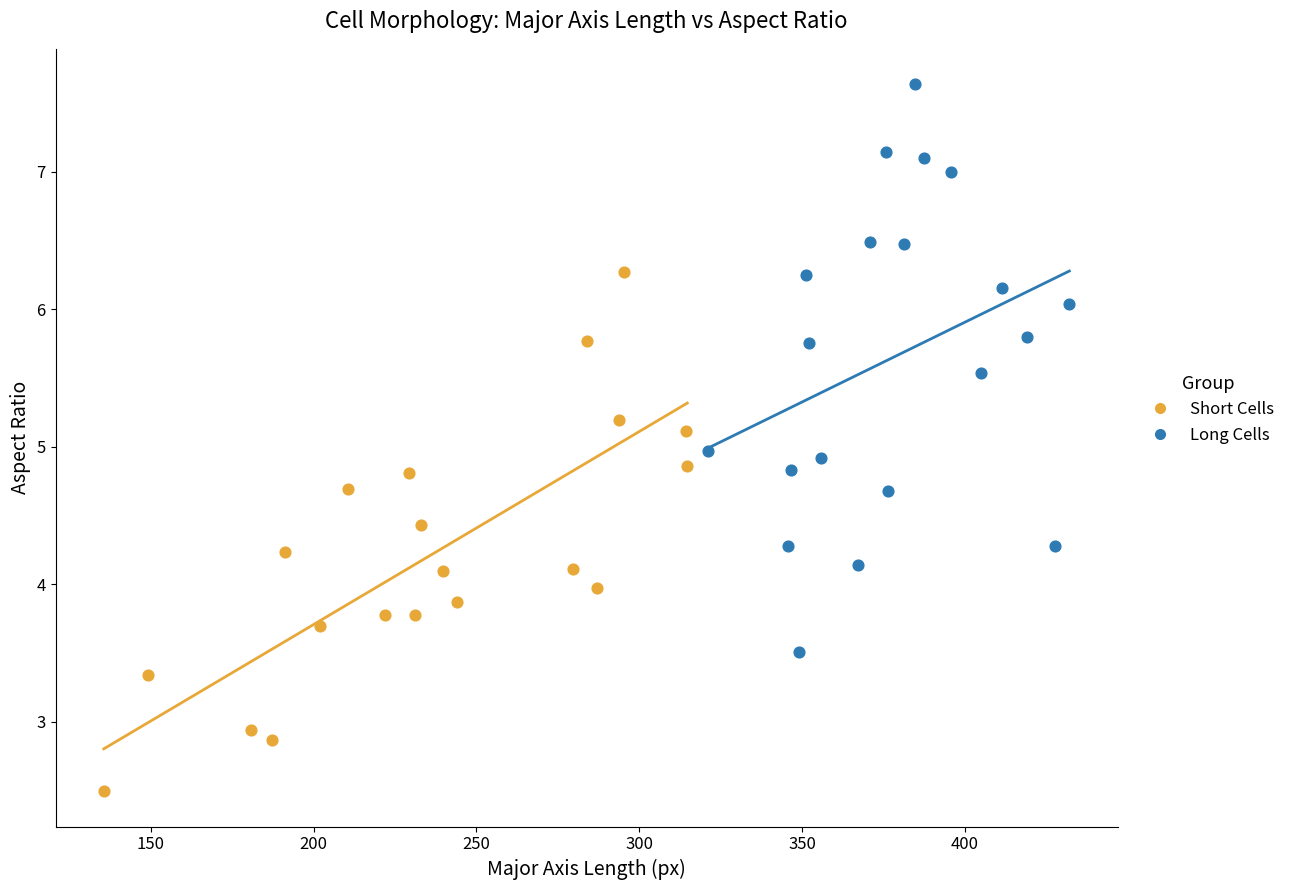

Which series contains the lowest Y value?

Short Cells